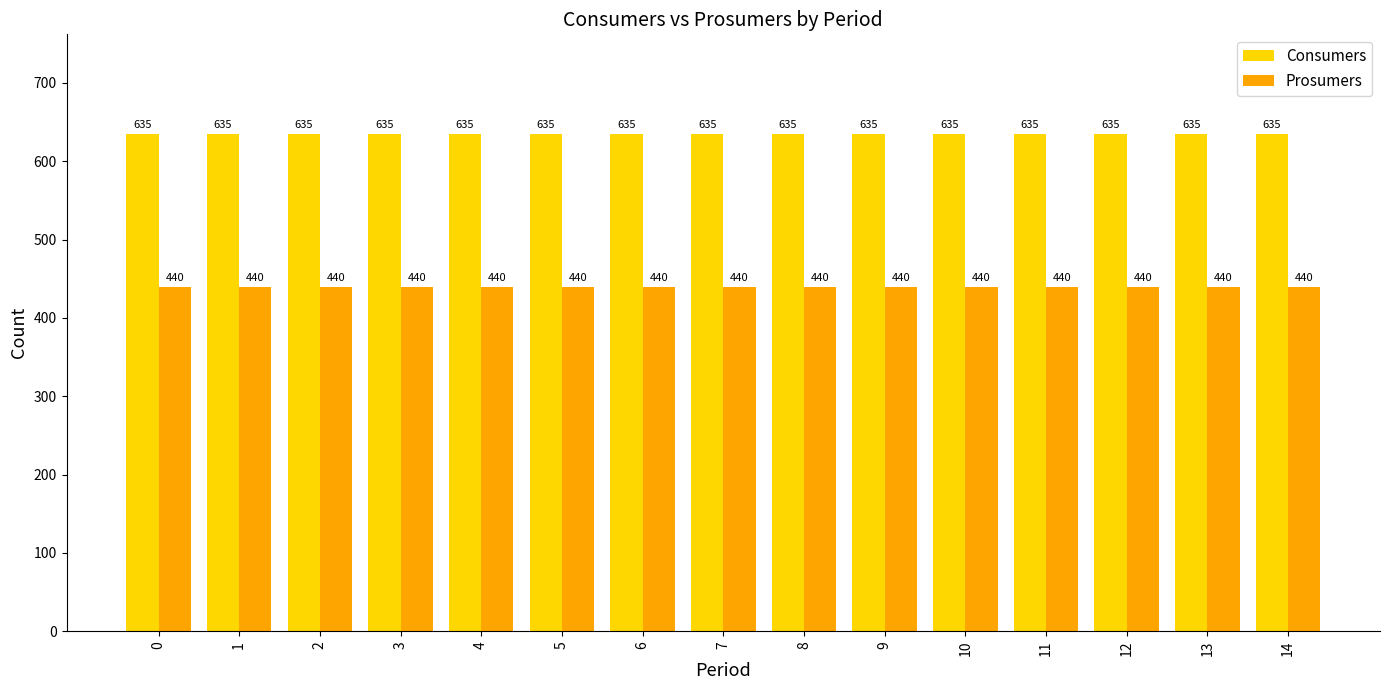

Reading left to right, what are all the values shown in this chart?

Consumers: 635	635	635	635	635	635	635	635	635	635	635	635	635	635	635
Prosumers: 440	440	440	440	440	440	440	440	440	440	440	440	440	440	440